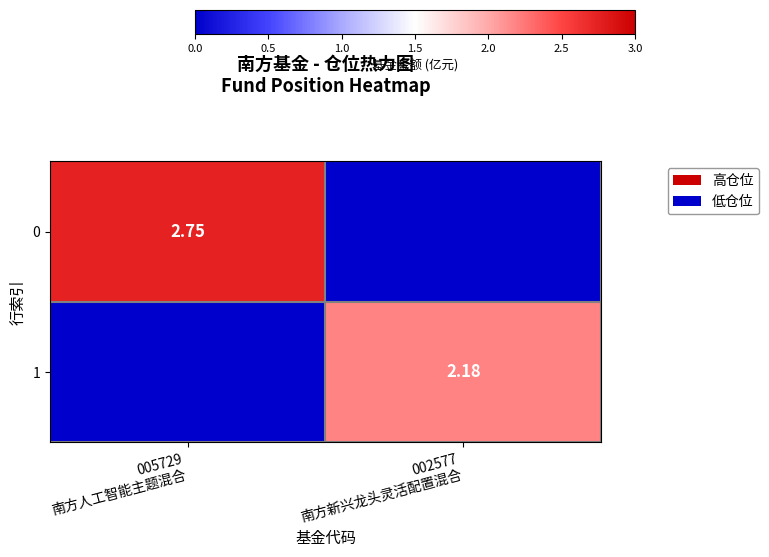

How many values in the 0 series exceed 2?

1